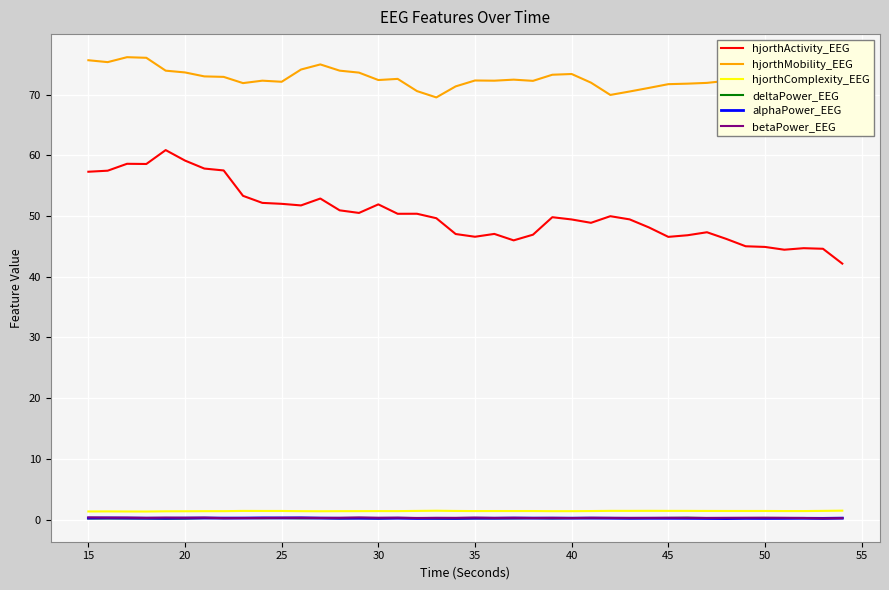

Which series has the largest total across all categories?

hjorthMobility_EEG